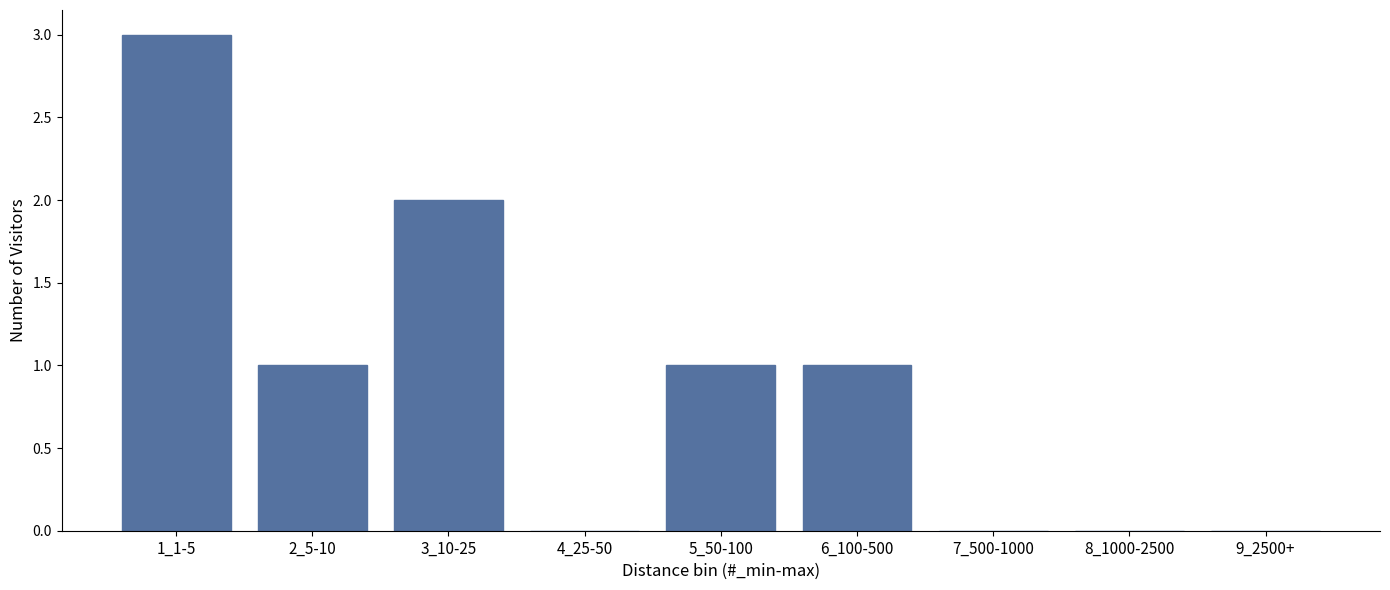

Reading left to right, extract all data points from this chart.

1_1-5=3	2_5-10=1	3_10-25=2	4_25-50=0	5_50-100=1	6_100-500=1	7_500-1000=0	8_1000-2500=0	9_2500+=0